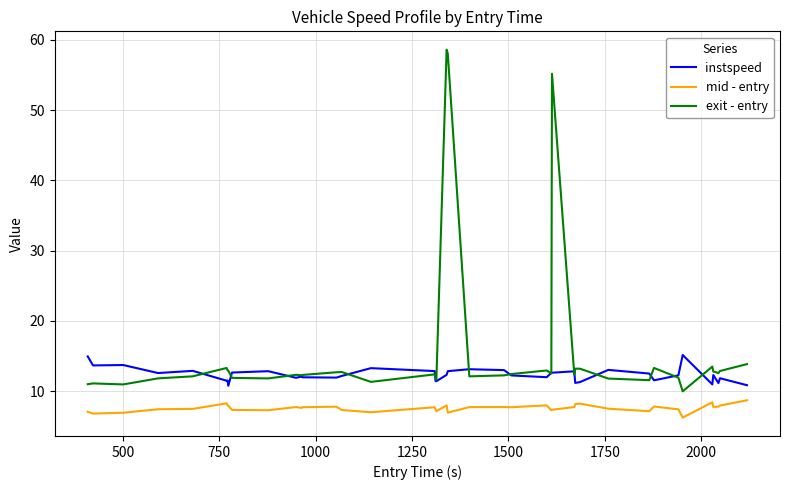

Which series has the largest total across all categories?

exit - entry